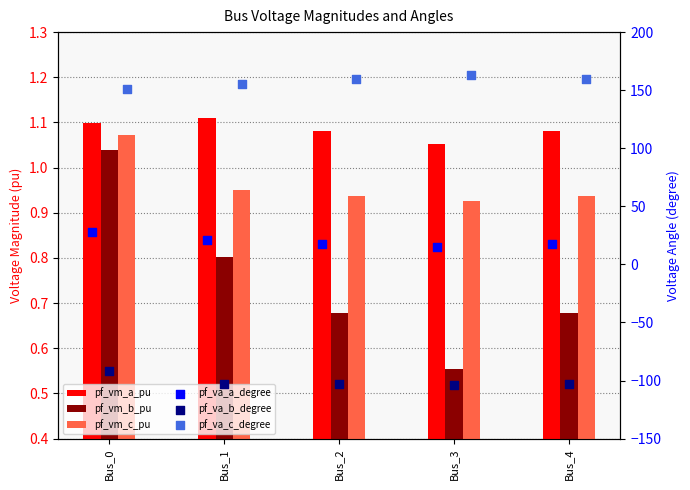

At how many categories does at least one series exceed 60?

5